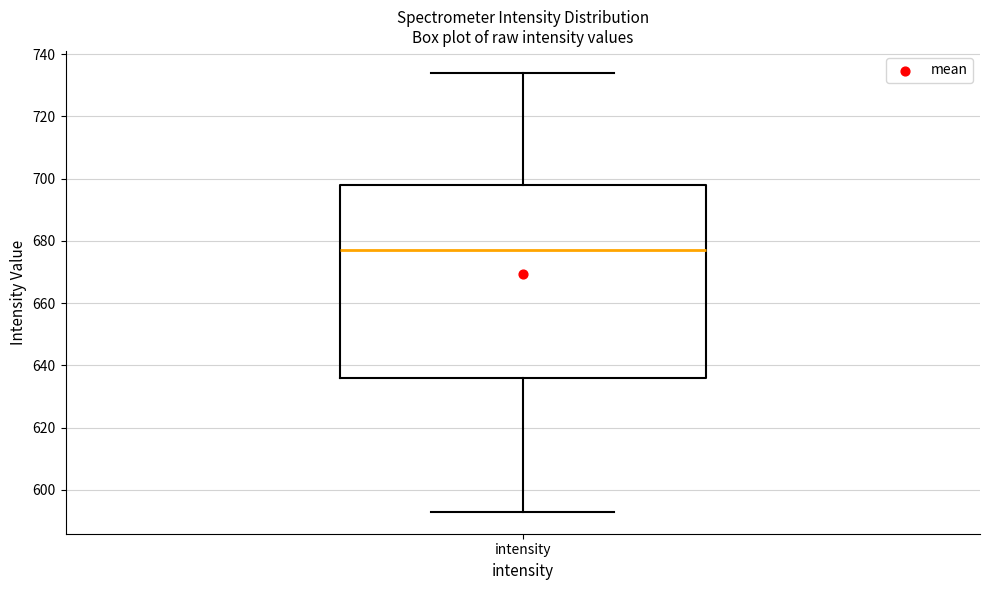

Where does the lower whisker of the box for intensity end on the y-axis? The values are not printed on the chart, so give them approximately, as read against the axis.

594